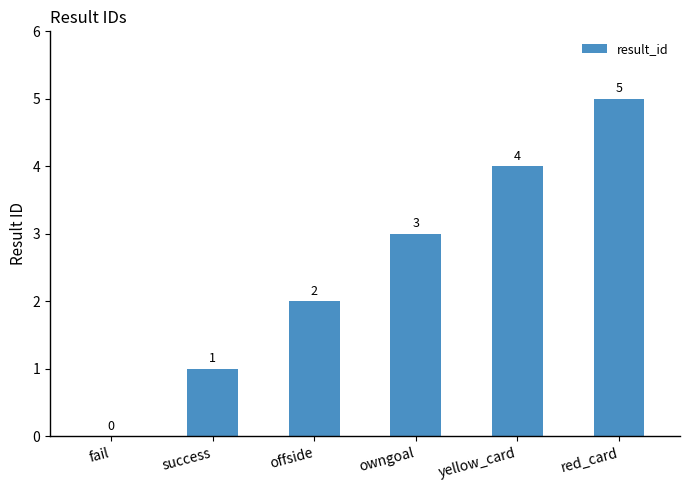

Reading left to right, transcribe all the data shown in this chart.

fail=0	success=1	offside=2	owngoal=3	yellow_card=4	red_card=5